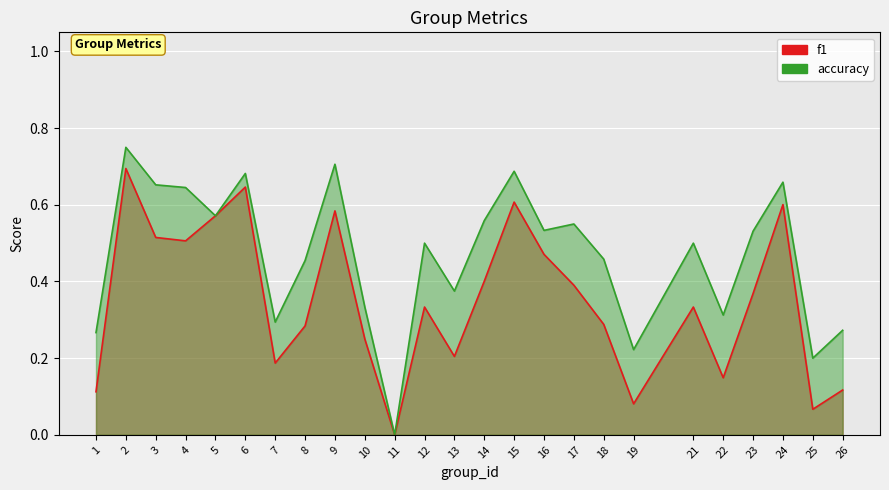

Which series has the largest total across all categories?

accuracy